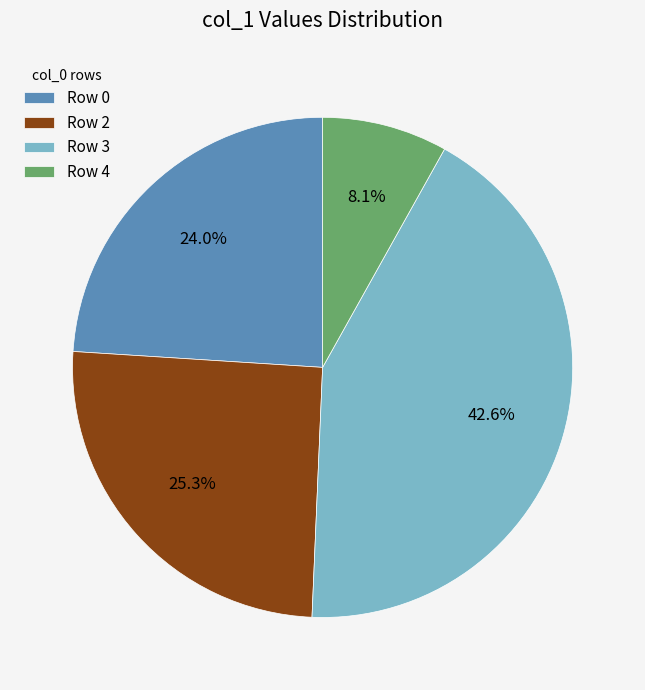

Is there any slice that represents more than half of the pie?

No